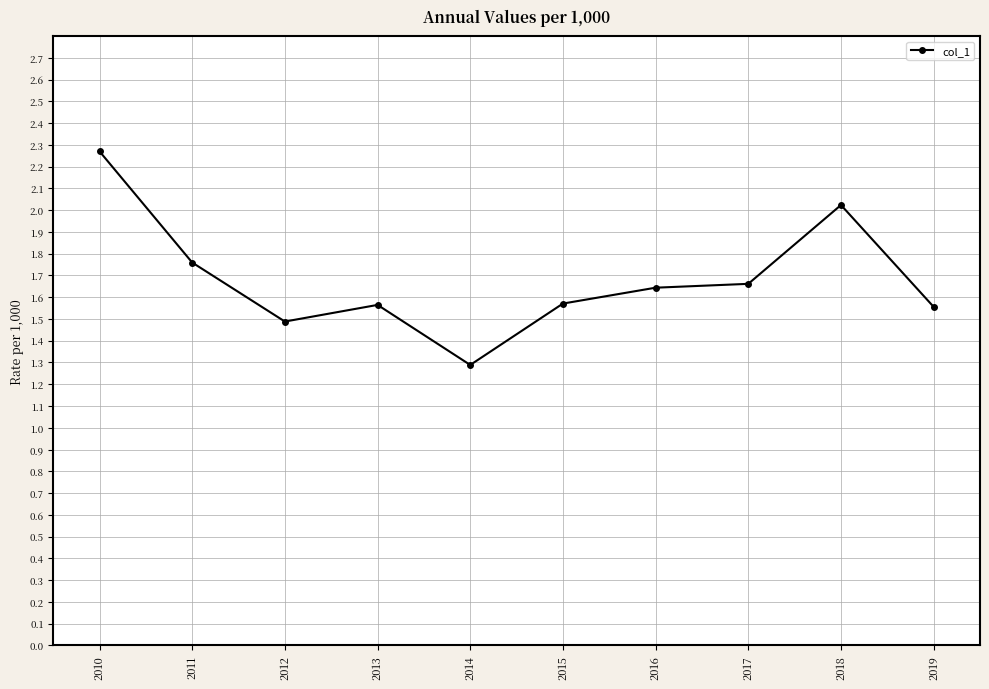

How many data points does each series have?

10